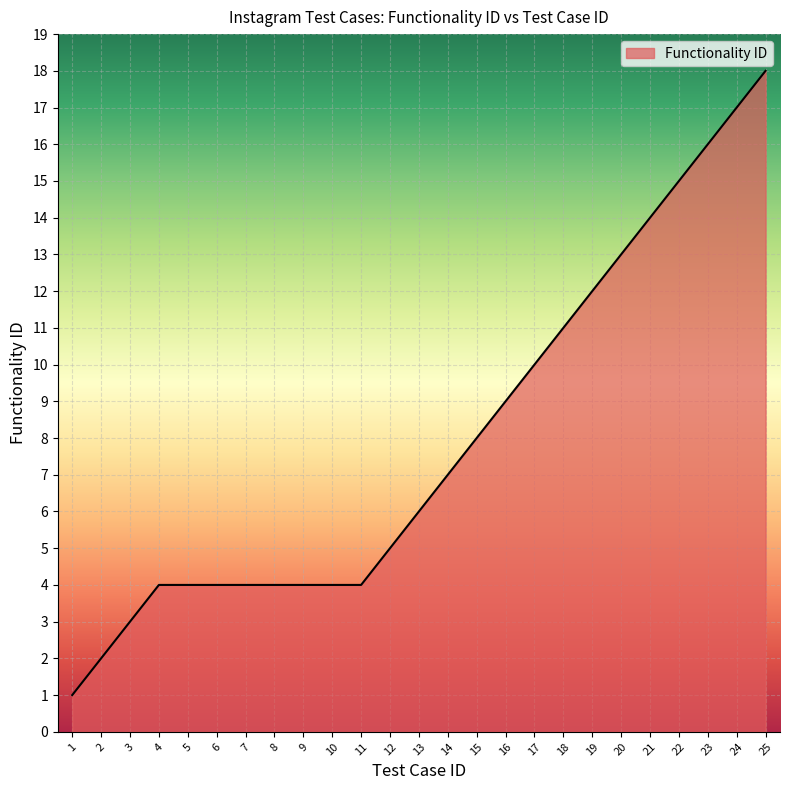

Does the chart have visible grid lines?

Yes